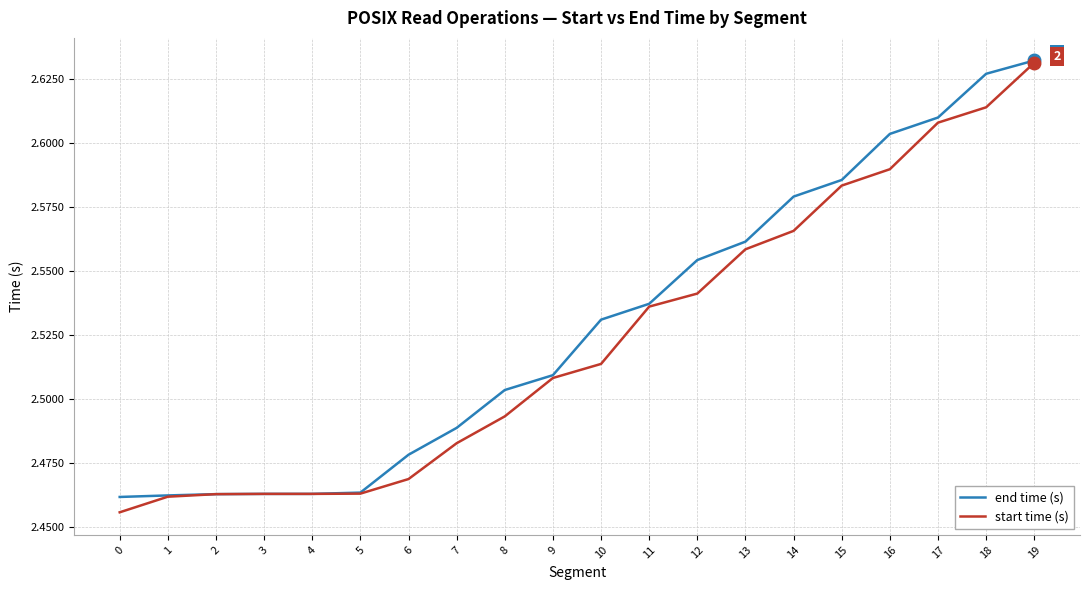

The value of start time (s) at 11 is 3.5. True or false?

False